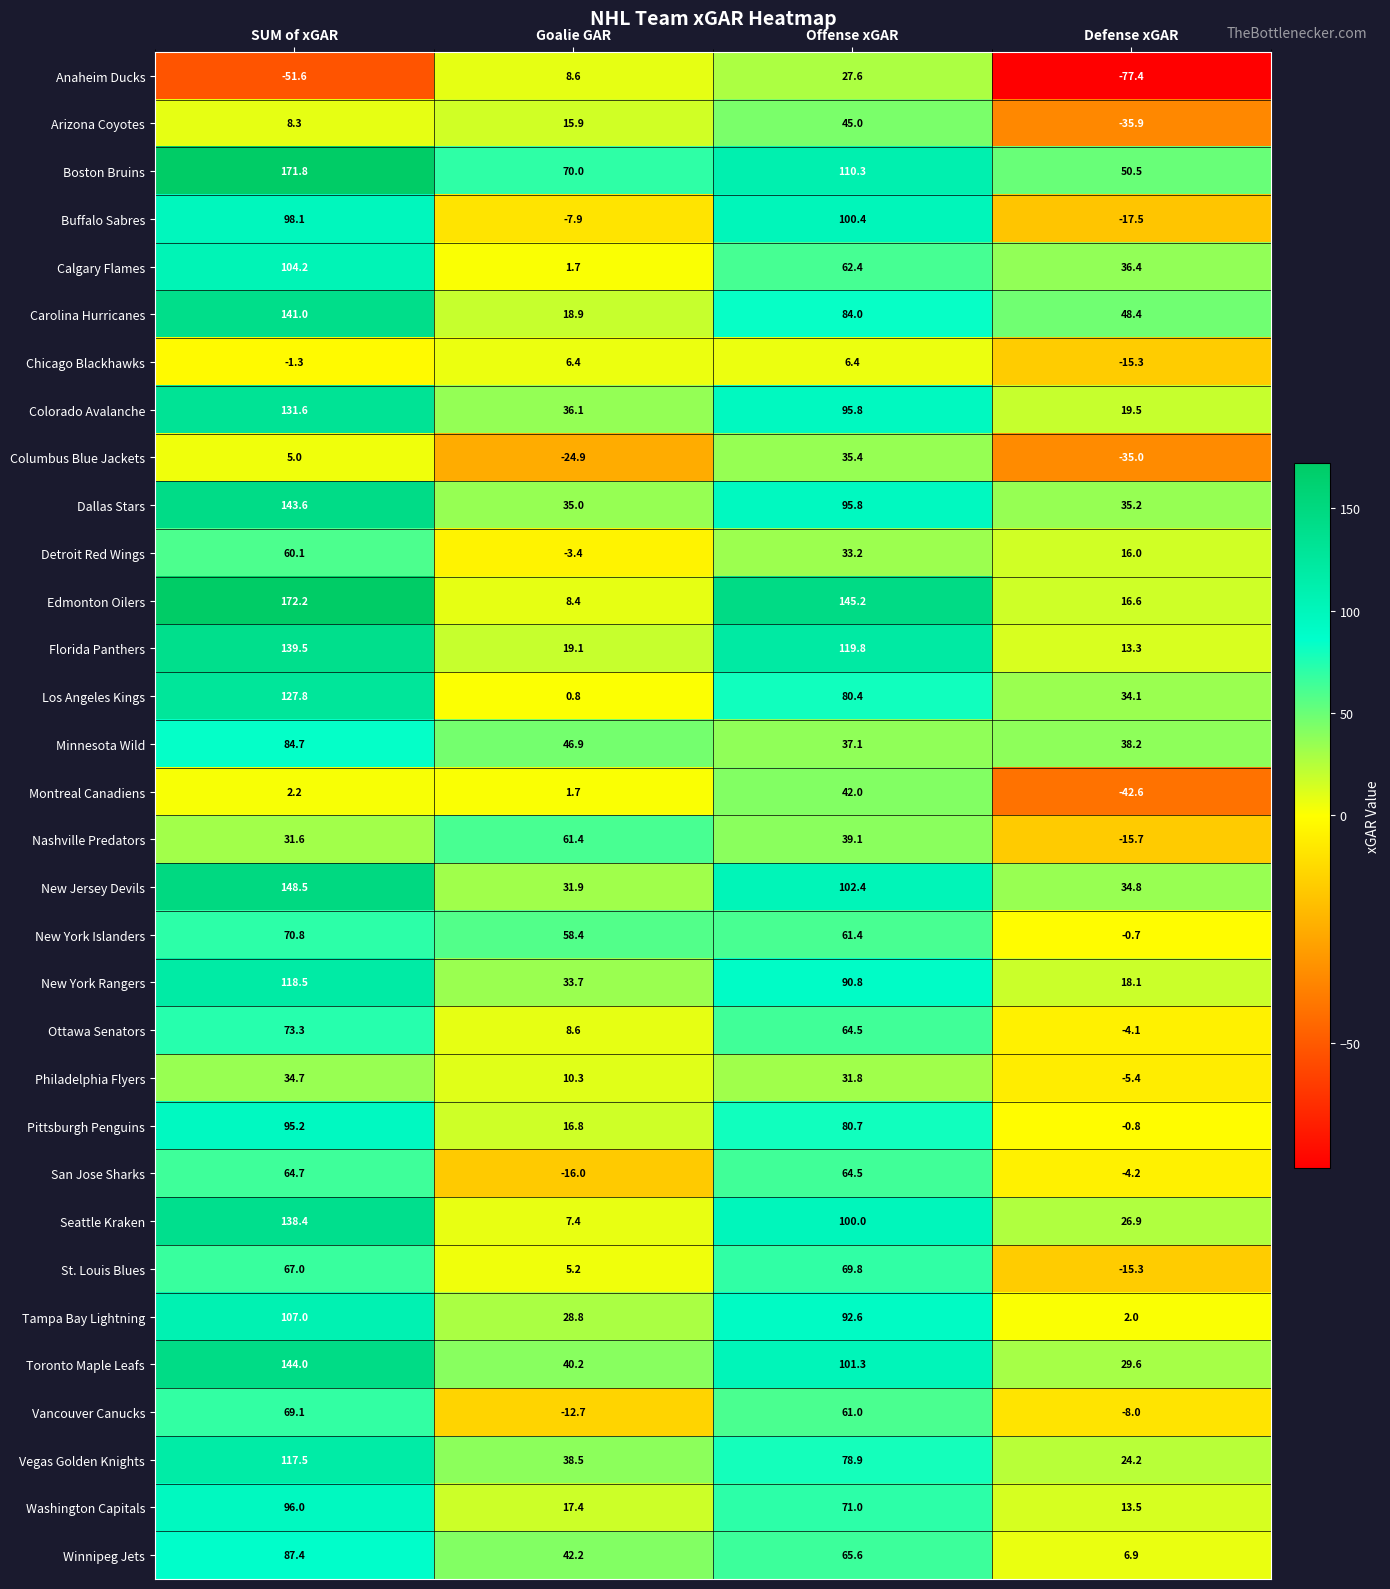

Rank the series by their maximum value, from highest to lowest.

Edmonton Oilers, Boston Bruins, New Jersey Devils, Toronto Maple Leafs, Dallas Stars, Carolina Hurricanes, Florida Panthers, Seattle Kraken, Colorado Avalanche, Los Angeles Kings, New York Rangers, Vegas Golden Knights, Tampa Bay Lightning, Calgary Flames, Buffalo Sabres, Washington Capitals, Pittsburgh Penguins, Winnipeg Jets, Minnesota Wild, Ottawa Senators, New York Islanders, St. Louis Blues, Vancouver Canucks, San Jose Sharks, Nashville Predators, Detroit Red Wings, Arizona Coyotes, Montreal Canadiens, Columbus Blue Jackets, Philadelphia Flyers, Anaheim Ducks, Chicago Blackhawks